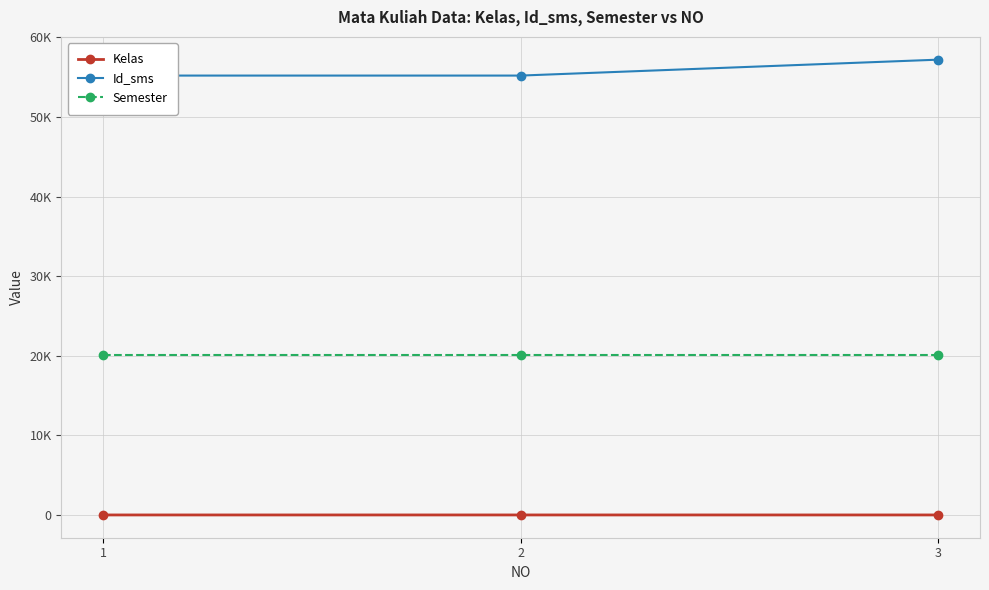

Where is Id_sms nearest to the value 56201?

1